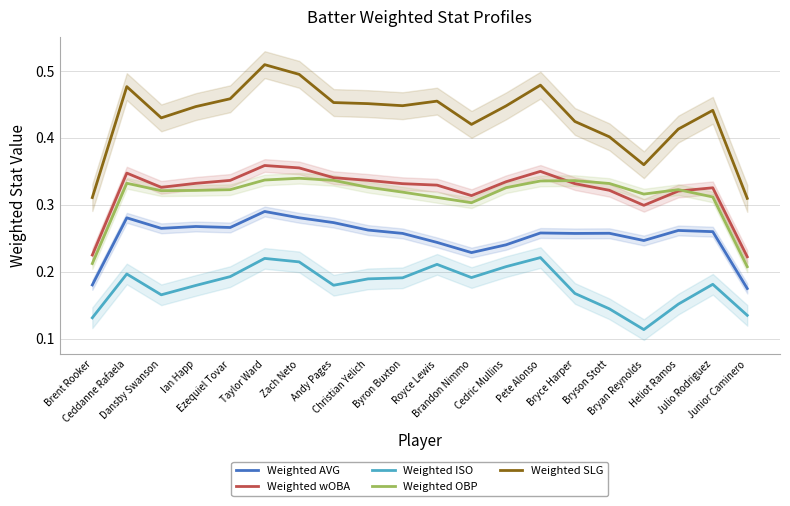

True or false: Weighted OBP has a value of 0.5 at Cedric Mullins.

False